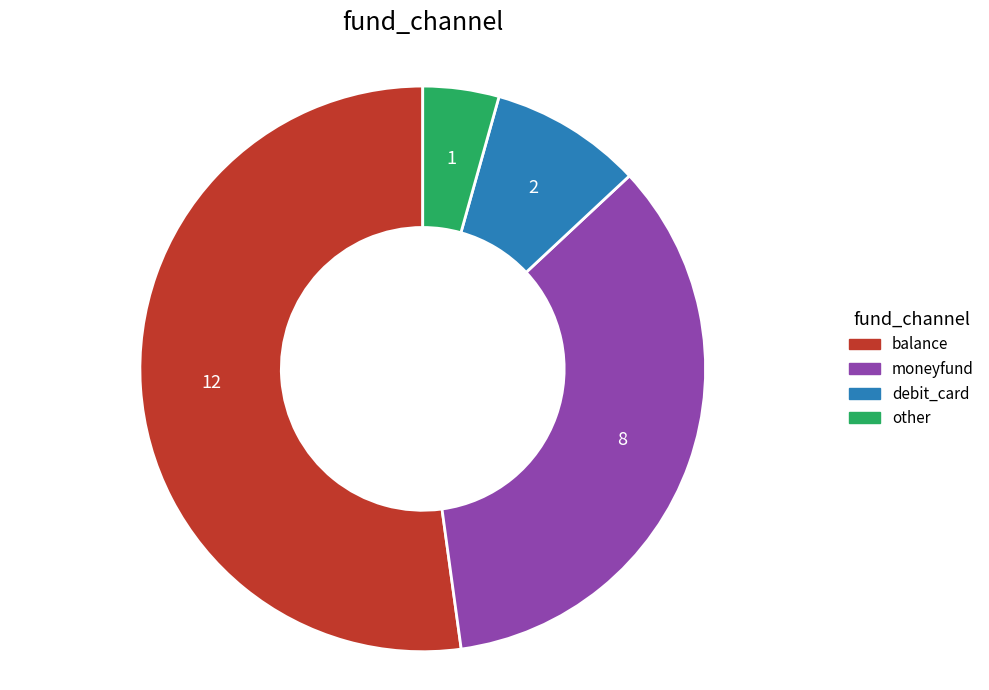

Does moneyfund represent more than half of the total?

No